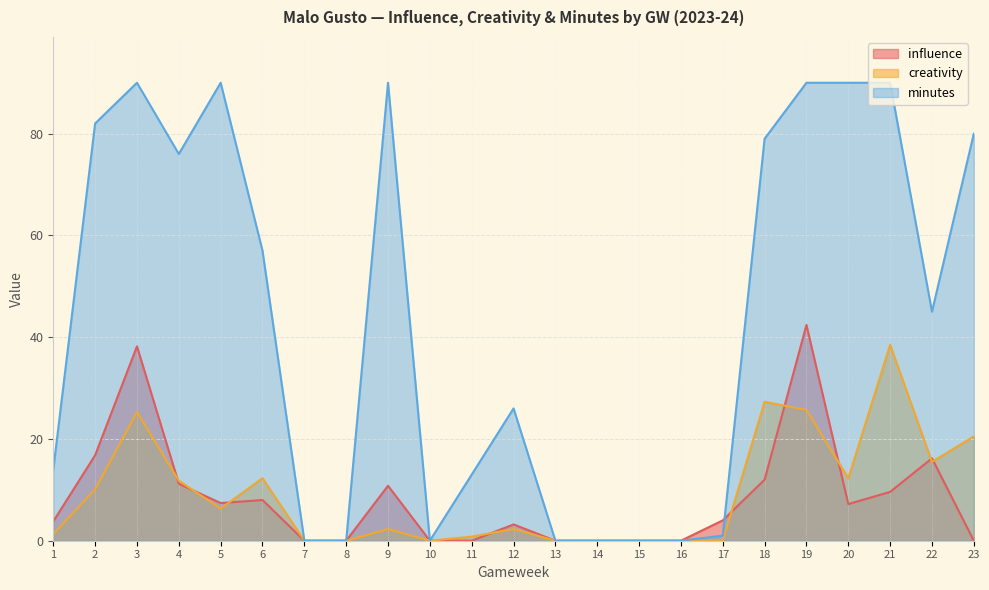

What is the average value of the creativity series?

9.2